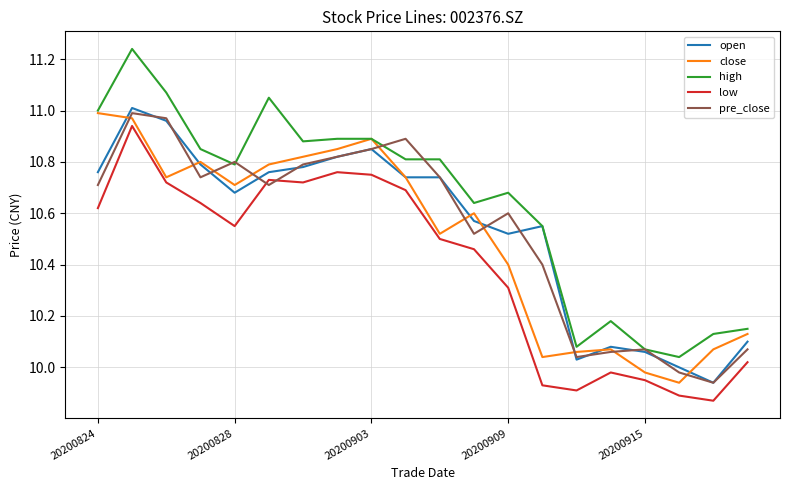

Which series has the widest spread of values?

high